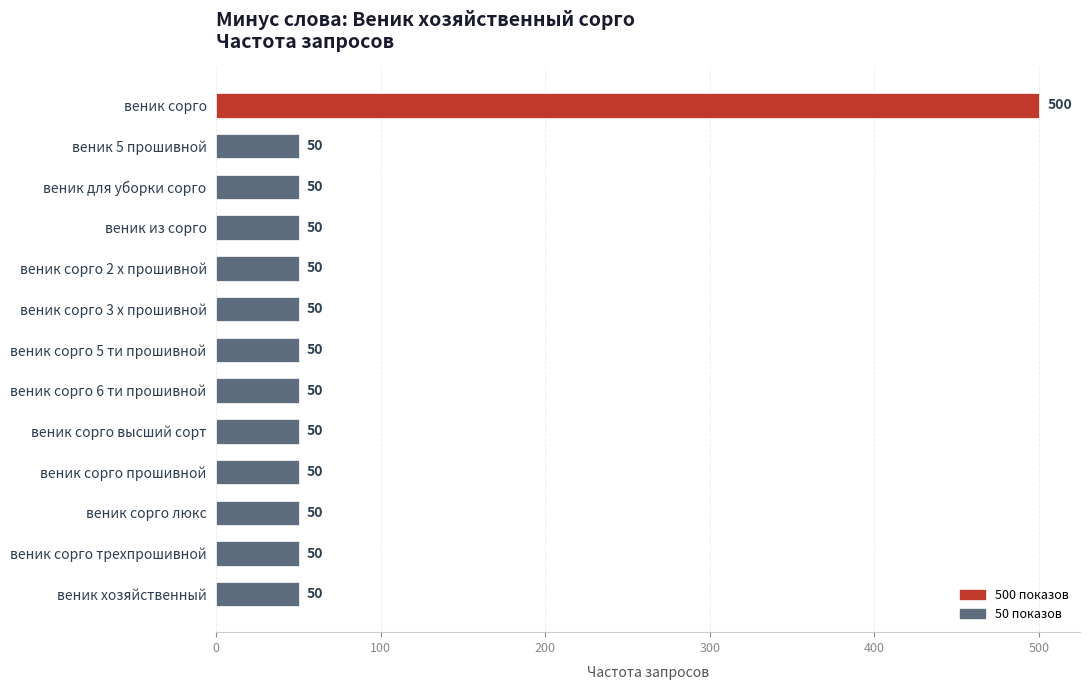

Reading bottom to top, extract all data points from this chart.

веник хозяйственный=50	веник сорго трехпрошивной=50	веник сорго люкс=50	веник сорго прошивной=50	веник сорго высший сорт=50	веник сорго 6 ти прошивной=50	веник сорго 5 ти прошивной=50	веник сорго 3 х прошивной=50	веник сорго 2 х прошивной=50	веник из сорго=50	веник для уборки сорго=50	веник 5 прошивной=50	веник сорго=500